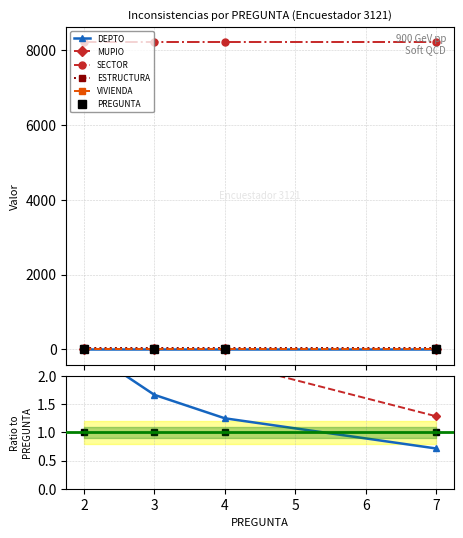

What are all the series names shown in the legend?

DEPTO, MUPIO, SECTOR, ESTRUCTURA, VIVIENDA, PREGUNTA